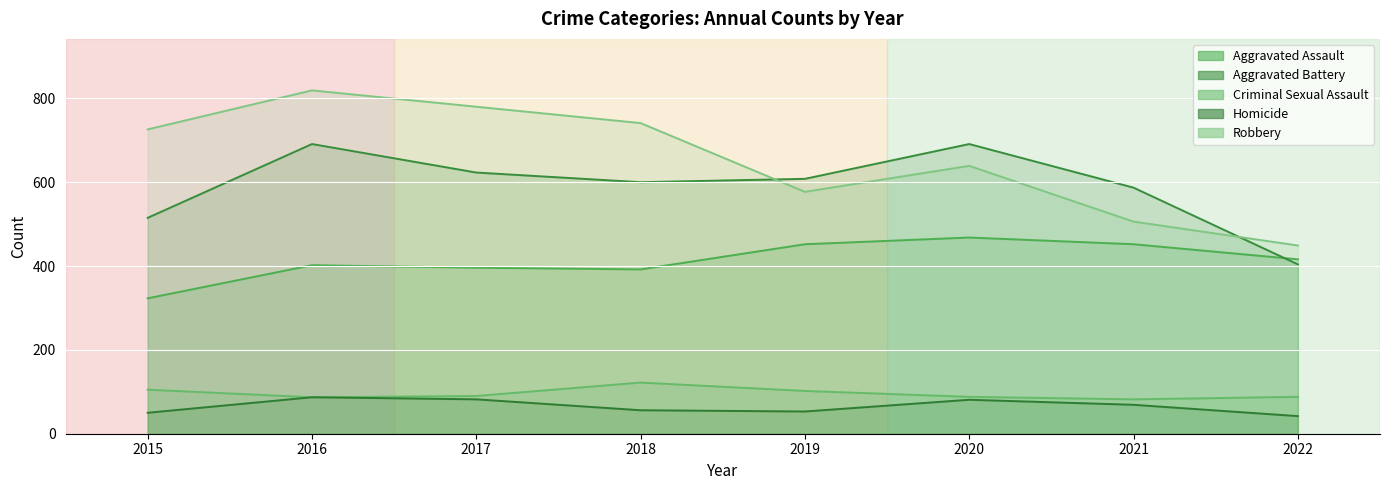

True or false: Aggravated Assault and Robbery intersect in this chart.

False